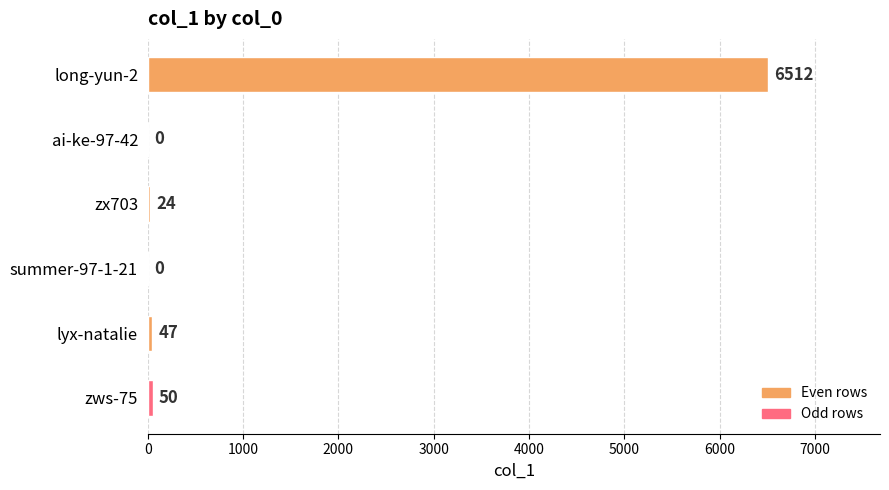

What is the sum of the values at lyx-natalie and zws-75?

97